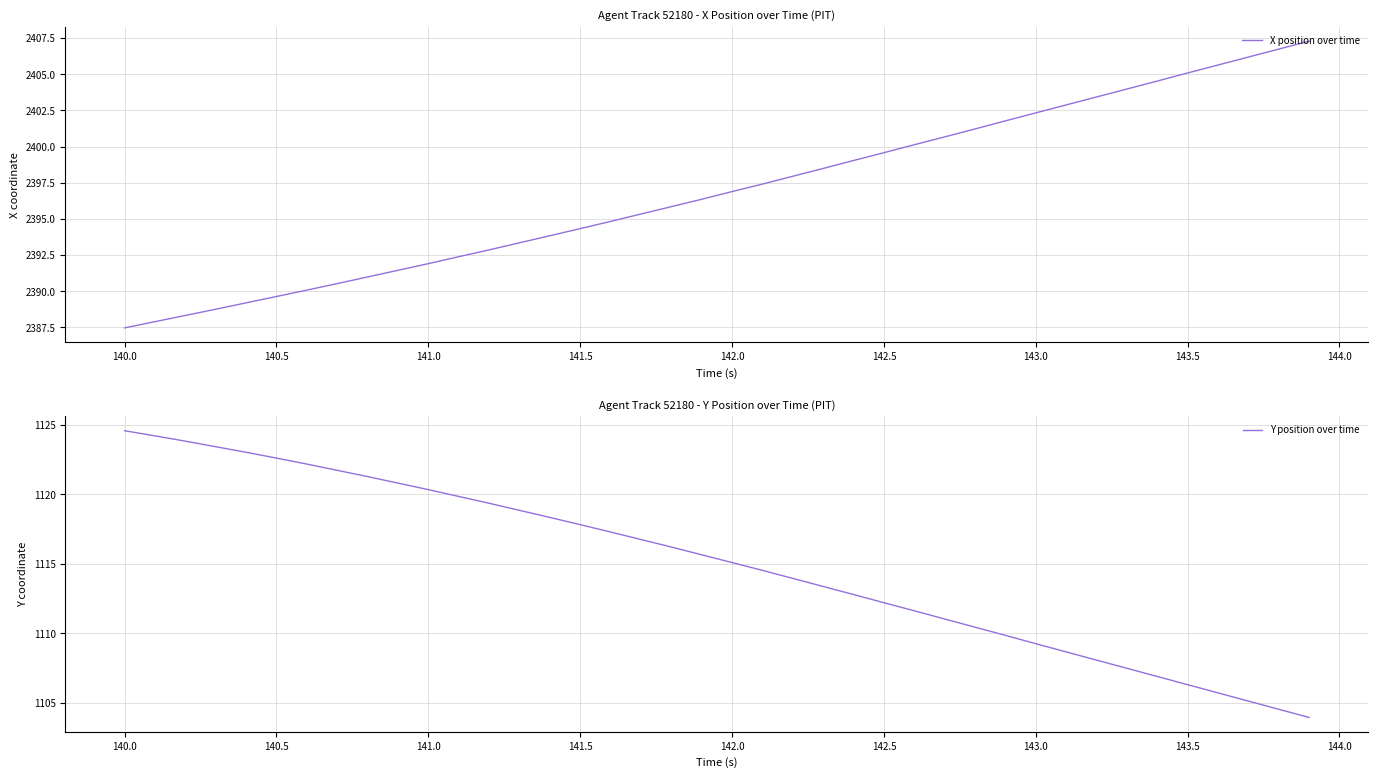

What is the smallest value displayed?

1103.9